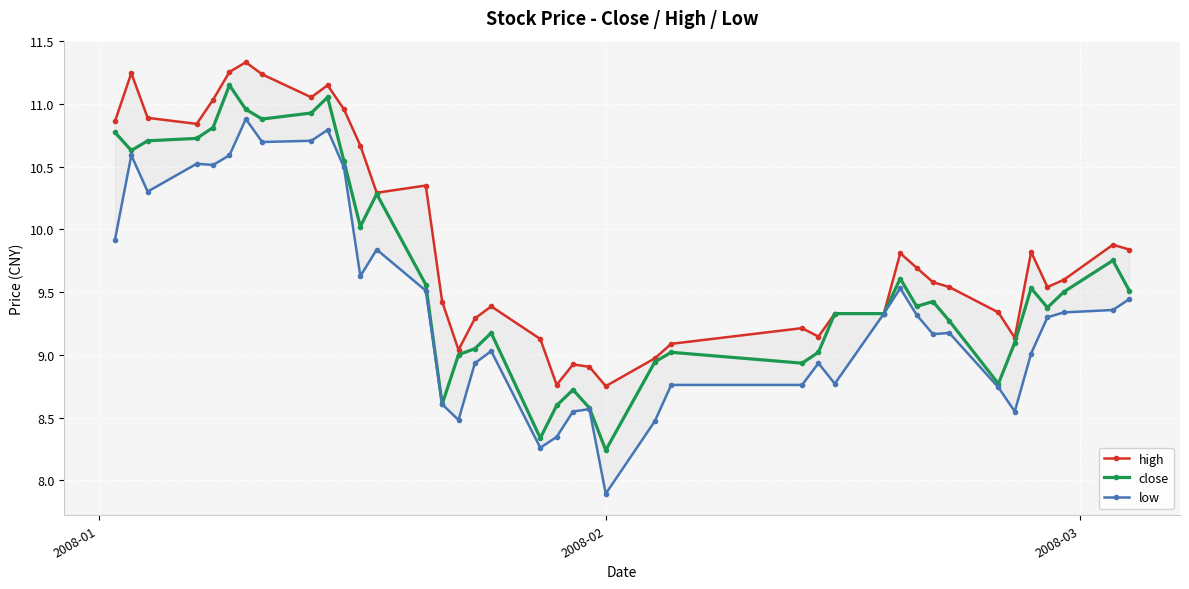

What are all the series names shown in the legend?

high, close, low